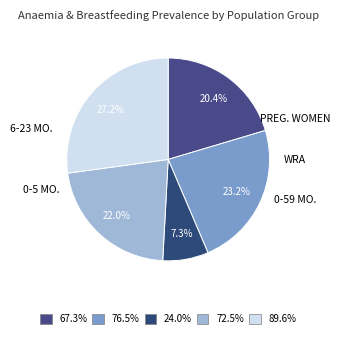

How many slices are in this pie chart?

5